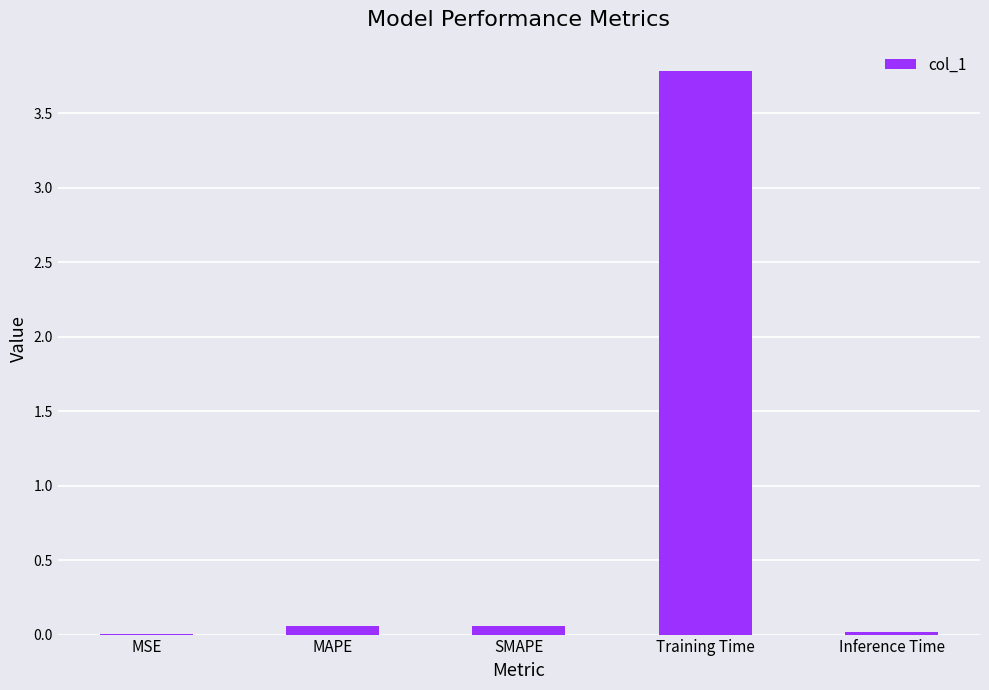

True or false: the data shows 0.0 at MSE.

True